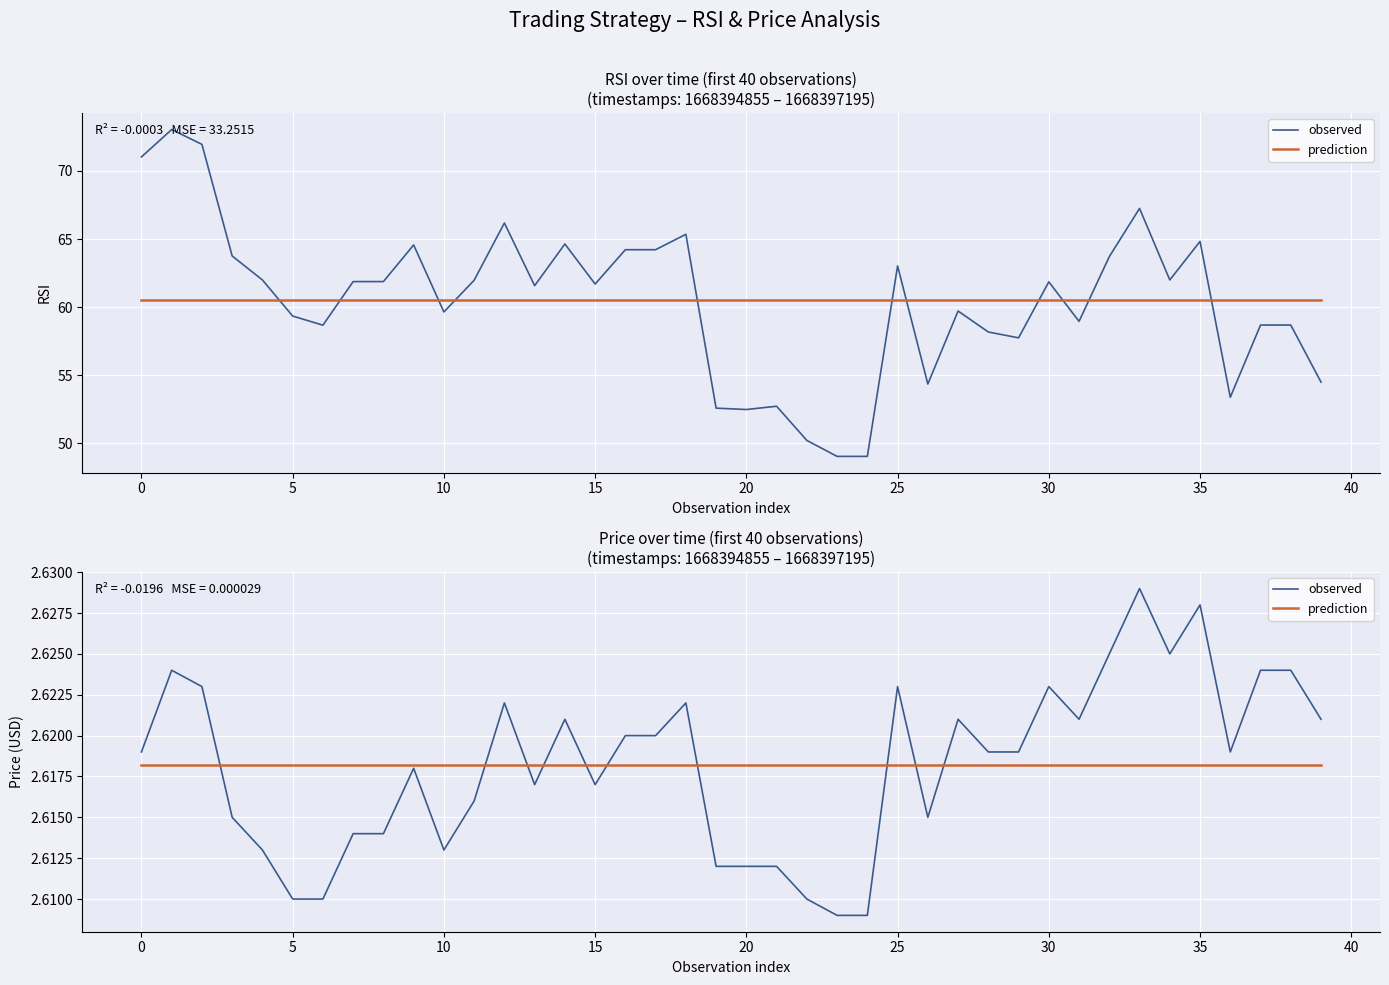

What is the label of the 37th point from the left?

36